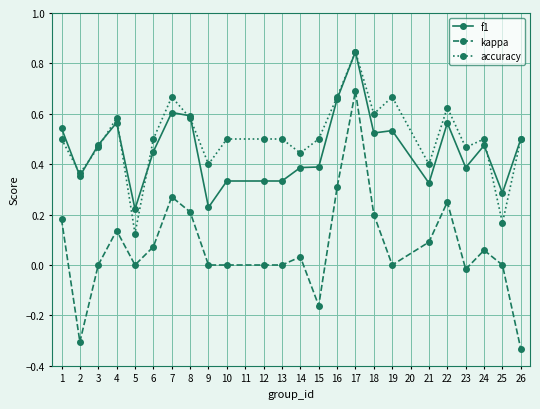

At which category does the chart reach its minimum across all series?

26